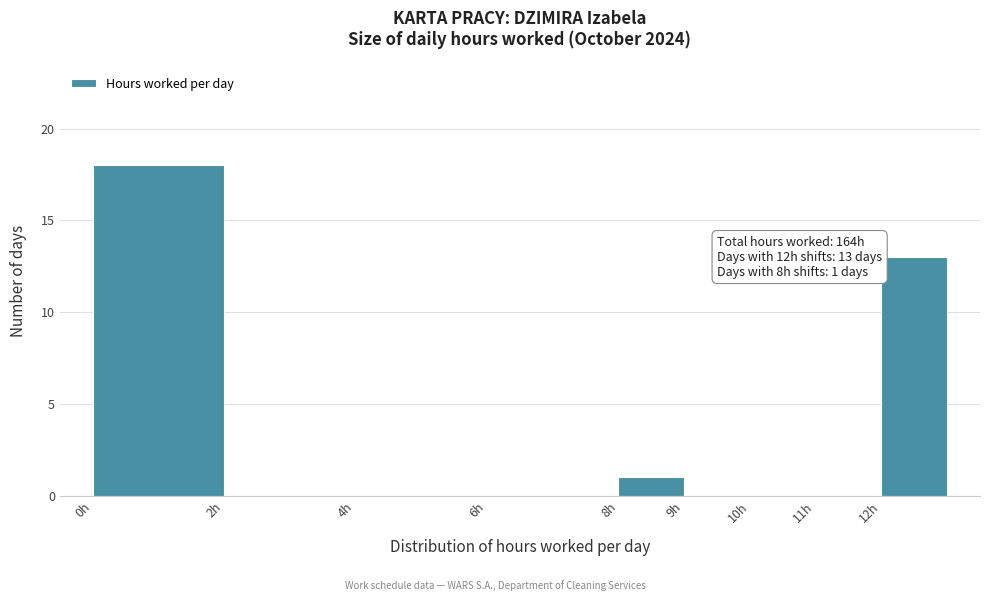

Which range on the x-axis has the tallest bar?

0 to 2